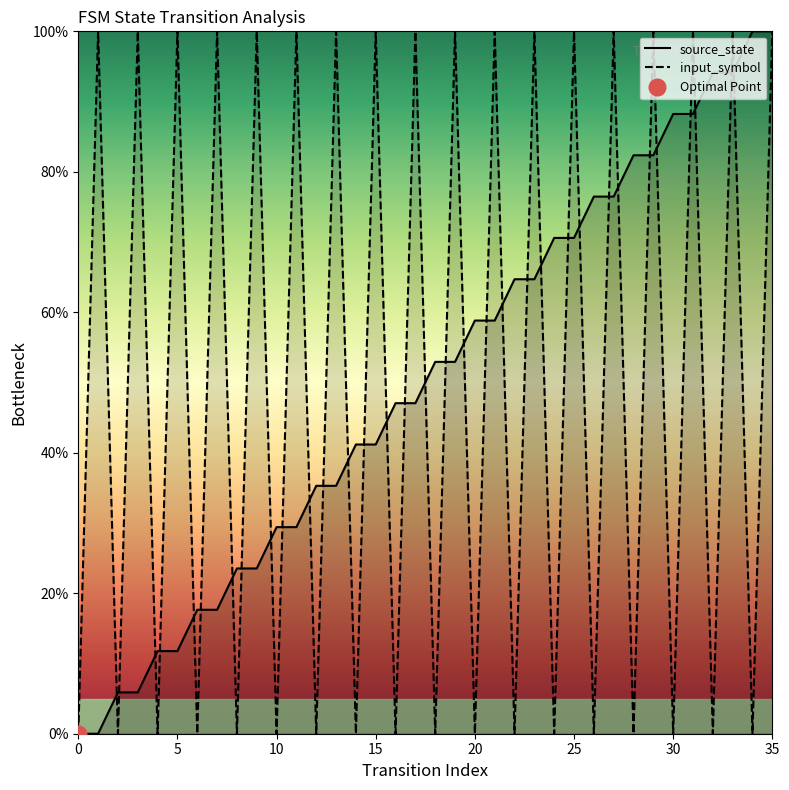

What is the average value of the input_symbol series?

50.0